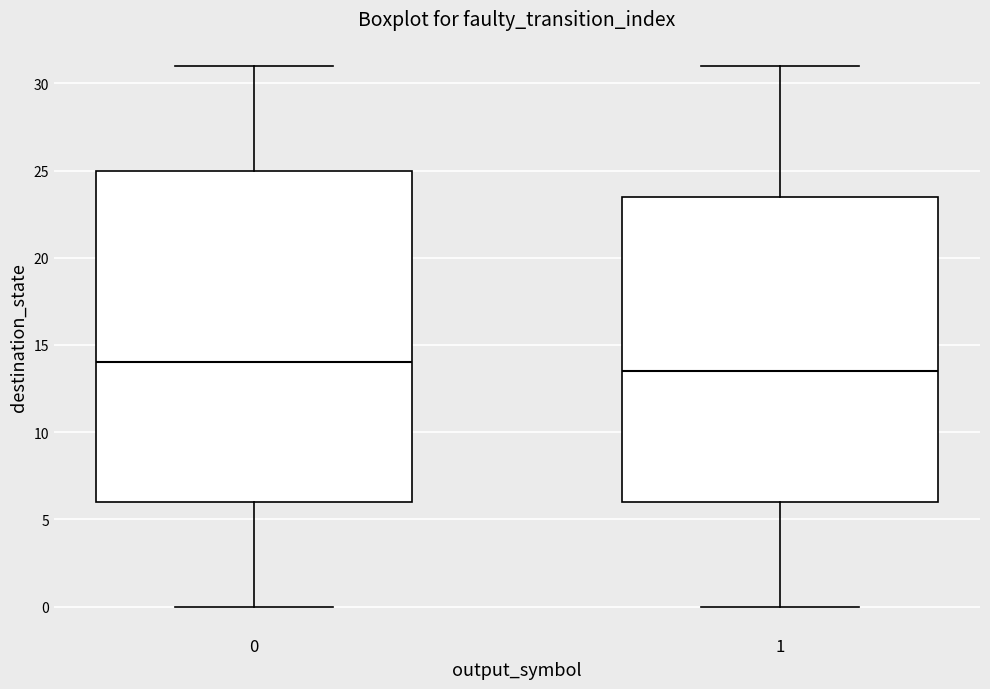

Reading left to right, transcribe this box plot: for each box, give where its median line is, the range the box spans, and where its two whiskers end, as read against the y-axis. The values are not printed on the chart, so give them approximately, as read against the axis.

0: median 14.0, box 6.0 to 25.0, whiskers 0.0 to 31.0
1: median 13.5, box 6.0 to 23.5, whiskers 0.0 to 31.0